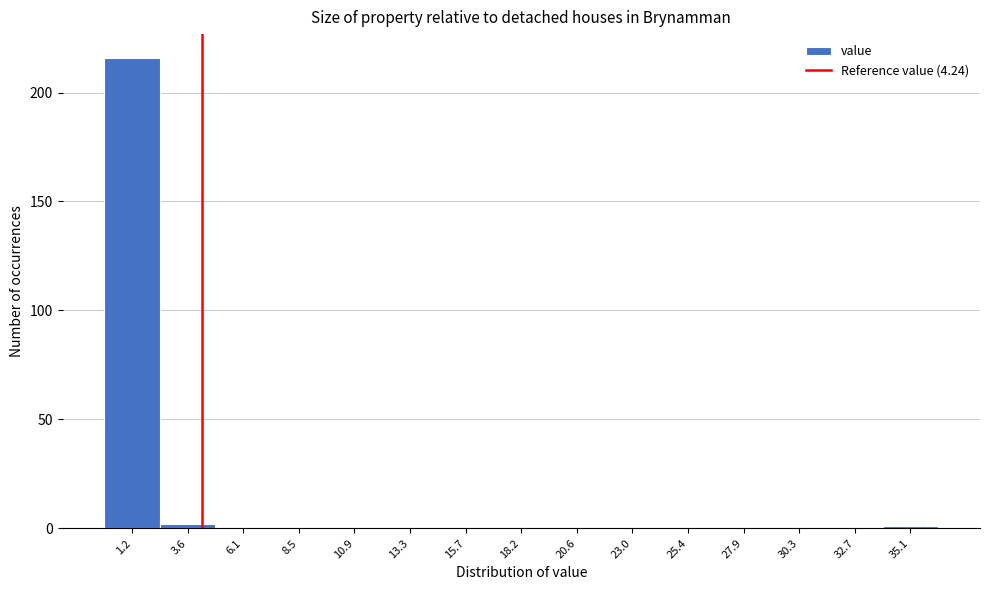

Over which range of the x-axis is the bar tallest?

0.0 to 2.5